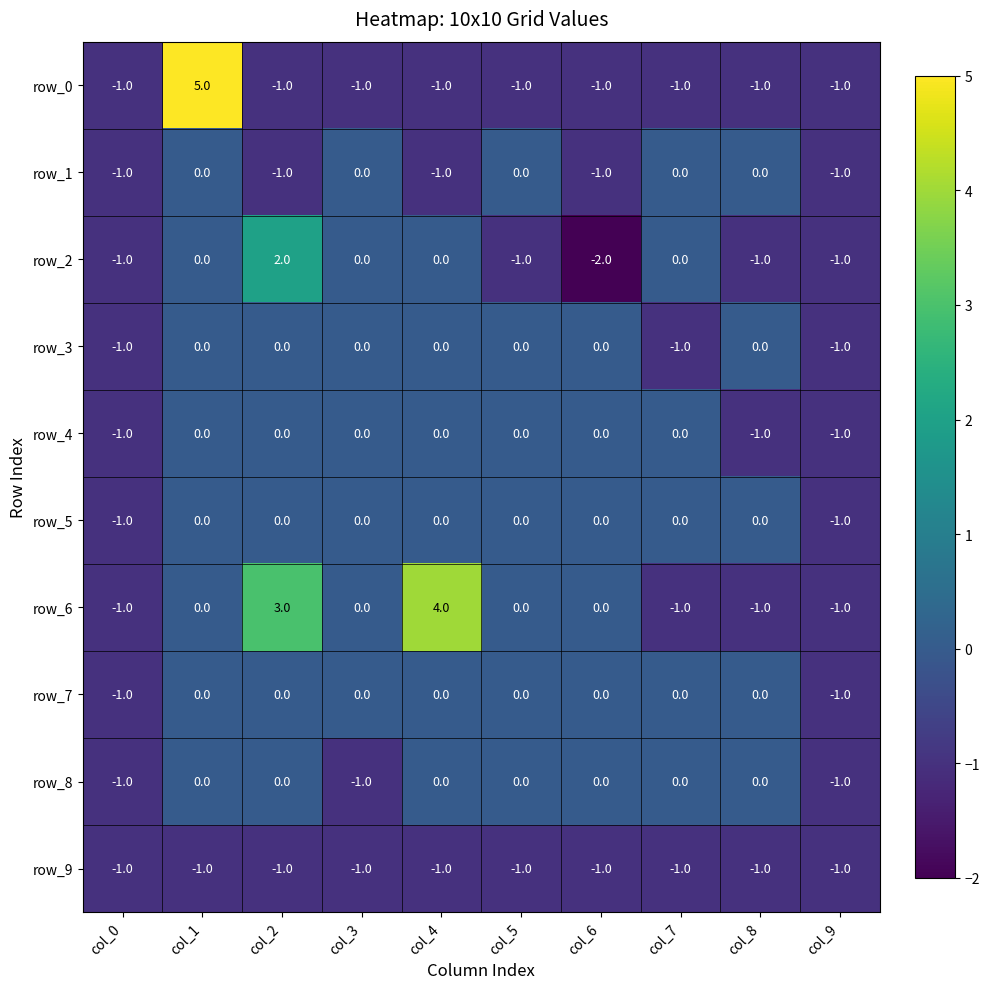

Which series changed the most between col_4 and col_8?

row_6